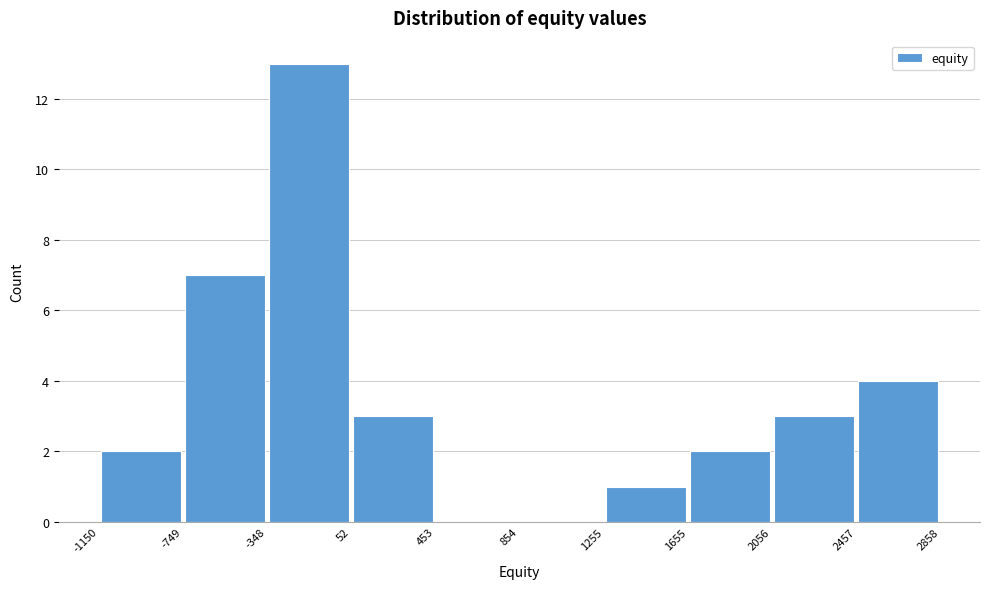

Reading left to right, transcribe this chart: for each bar, give the range it covers on the x-axis and its height. The values are not printed on the chart, so give them approximately, as read against the axis.

-1150 to -749: 2
-749 to -348: 7
-348 to 52: 13
52 to 453: 3
453 to 854: 0
854 to 1255: 0
1255 to 1655: 1
1655 to 2056: 2
2056 to 2457: 3
2457 to 2858: 4